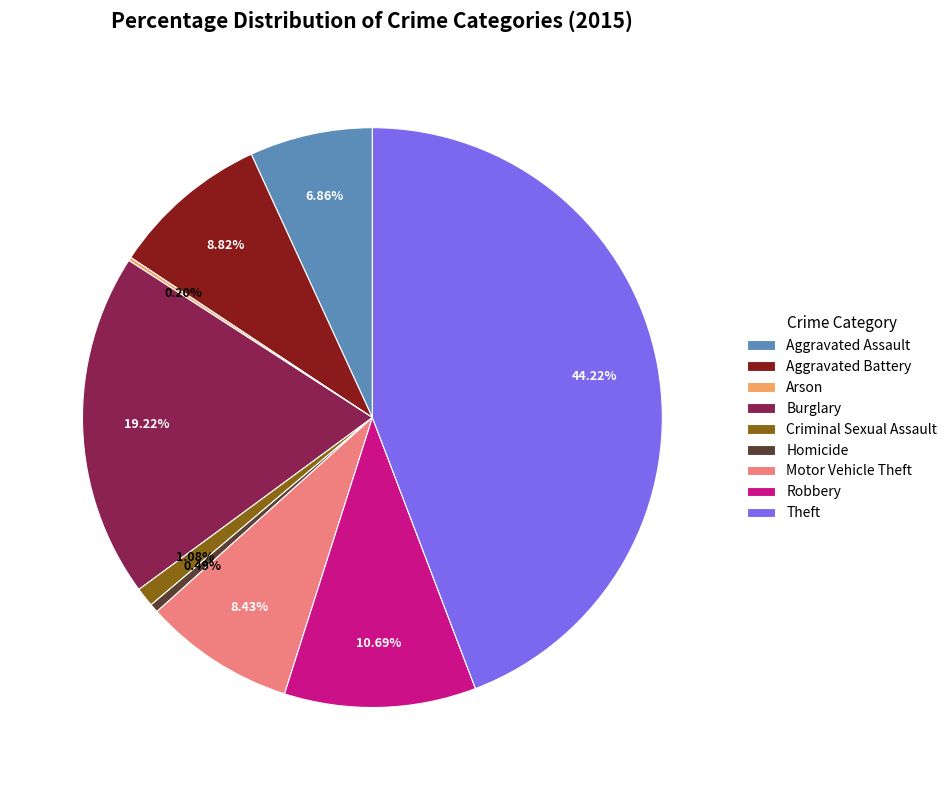

To the nearest percent, what is the combined percentage of Criminal Sexual Assault and Robbery?

12%